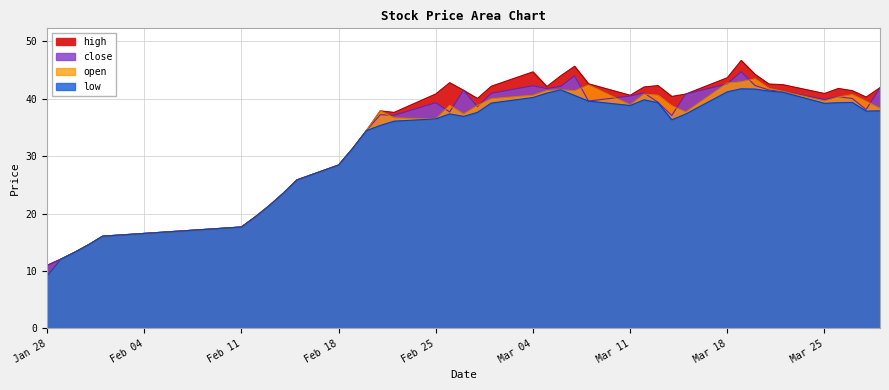

What is the difference between the maximum and minimum values in the close series?

33.7